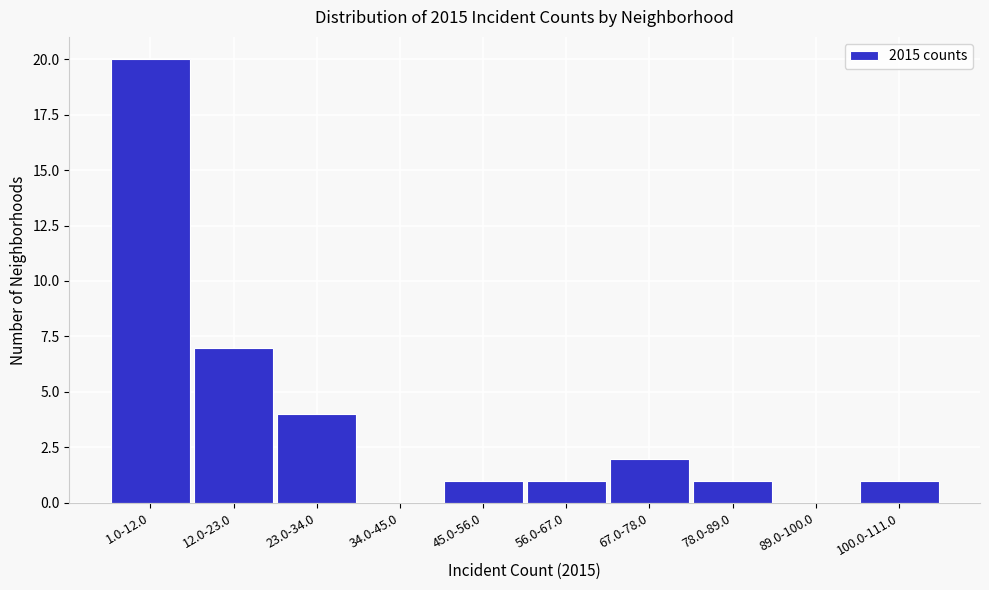

Reading left to right, list all the values displayed in this chart.

1.0-12.0=20	12.0-23.0=7	23.0-34.0=4	34.0-45.0=0	45.0-56.0=1	56.0-67.0=1	67.0-78.0=2	78.0-89.0=1	89.0-100.0=0	100.0-111.0=1